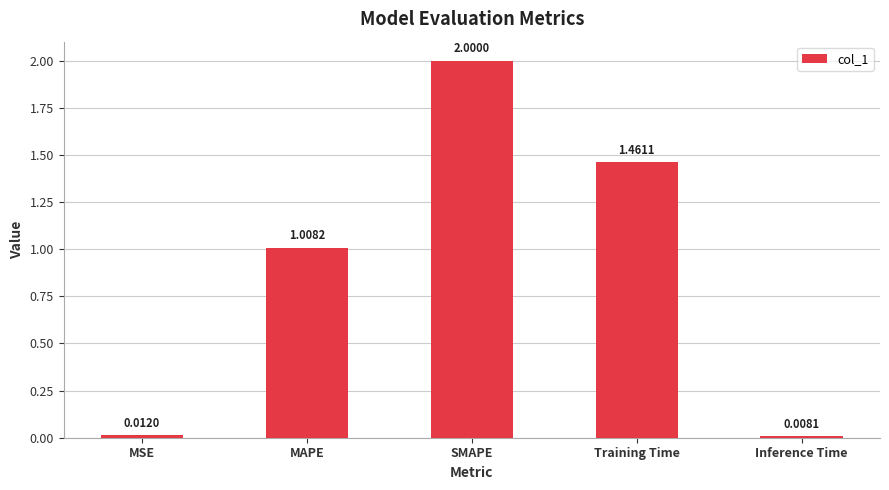

List the labels in order of value, smallest first.

Inference Time, MSE, MAPE, Training Time, SMAPE